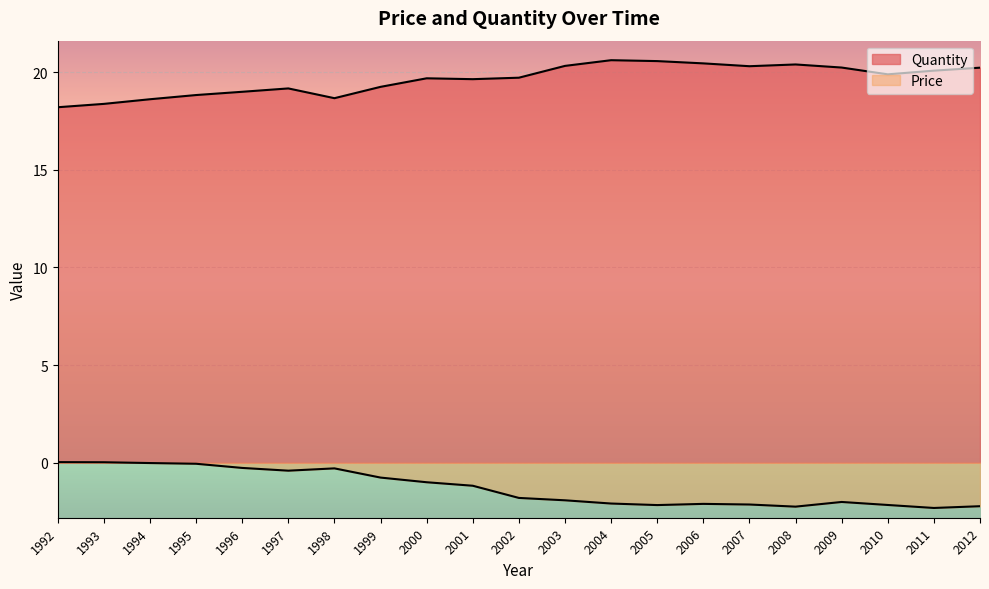

True or false: Price has more than 0 interior local peaks.

True